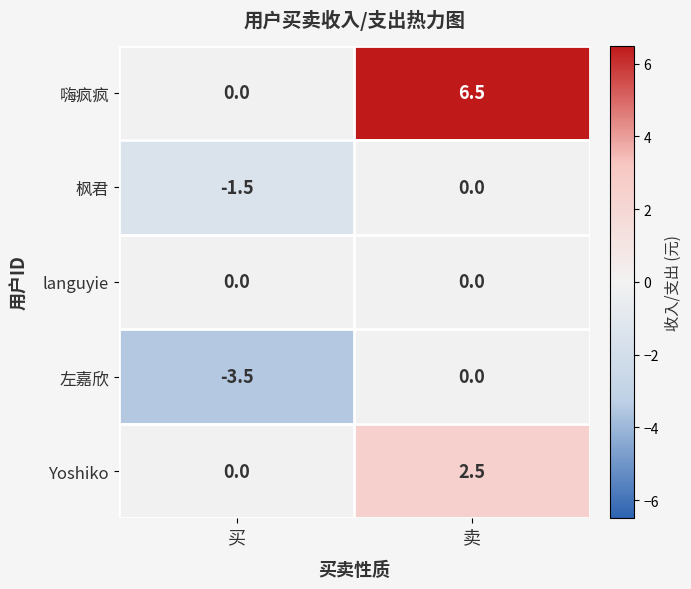

Reading right to left, list all the values displayed in this chart.

嗨疯疯: 卖=6.5	买=0.0
枫君: 卖=0.0	买=-1.5
languyie: 卖=0.0	买=0.0
左嘉欣: 卖=0.0	买=-3.5
Yoshiko: 卖=2.5	买=0.0